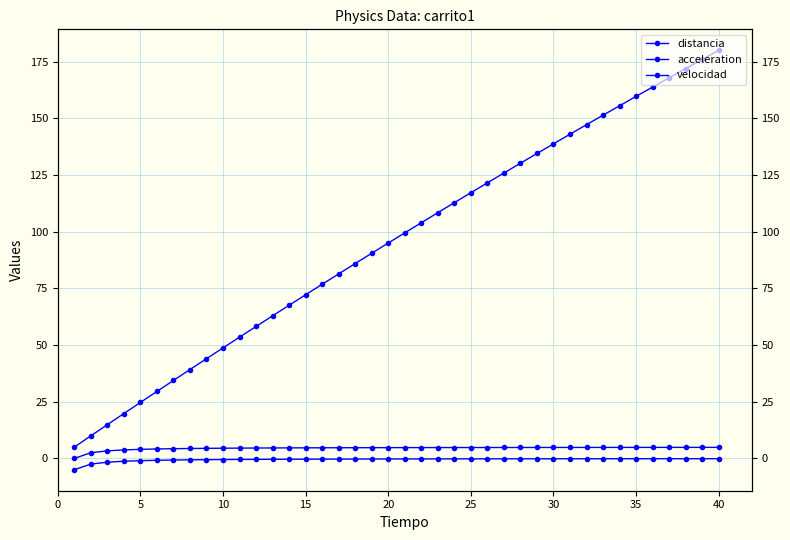

Reading left to right, list all the values displayed in this chart.

distancia: 5.0	9.9	14.9	19.8	24.7	29.6	34.4	39.2	44.0	48.8	53.5	58.2	62.9	67.5	72.2	76.8	81.4	86.0	90.5	95.0	99.5	104.0	108.4	112.8	117.2	121.5	125.9	130.2	134.5	138.8	143.0	147.2	151.4	155.6	159.7	163.8	167.9	171.9	176.0	180.0
acceleration: -5.0	-2.5	-1.7	-1.2	-1.0	-0.8	-0.7	-0.6	-0.6	-0.5	-0.5	-0.4	-0.4	-0.4	-0.3	-0.3	-0.3	-0.3	-0.3	-0.2	-0.2	-0.2	-0.2	-0.2	-0.2	-0.2	-0.2	-0.2	-0.2	-0.2	-0.2	-0.2	-0.2	-0.1	-0.1	-0.1	-0.1	-0.1	-0.1	-0.1
velocidad: 0.0	2.5	3.3	3.8	4.0	4.2	4.3	4.4	4.4	4.5	4.5	4.6	4.6	4.6	4.7	4.7	4.7	4.7	4.7	4.8	4.8	4.8	4.8	4.8	4.8	4.8	4.8	4.8	4.8	4.8	4.8	4.8	4.8	4.9	4.9	4.9	4.9	4.9	4.9	4.9